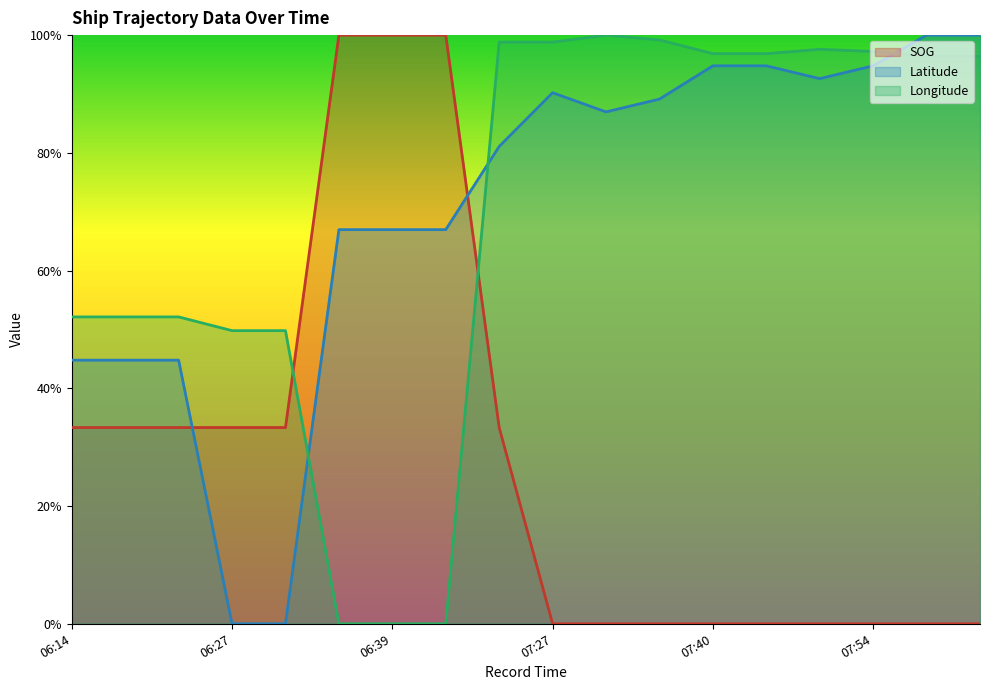

At which category does the chart reach its minimum across all series?

07:27